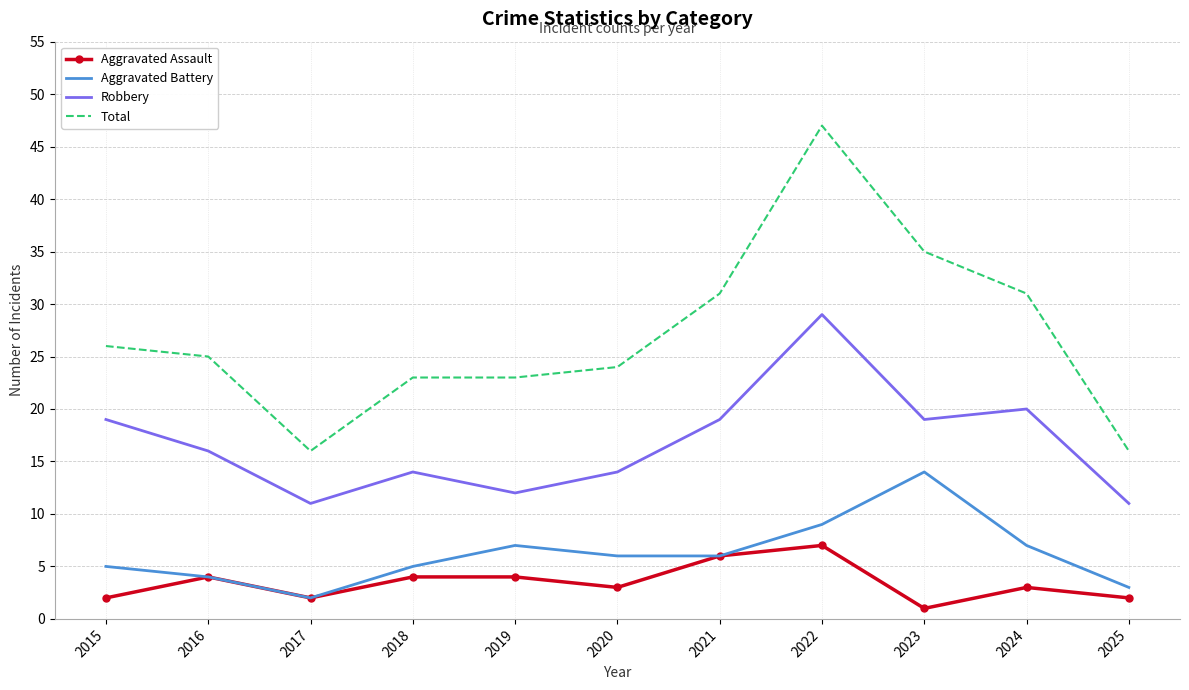

Reading left to right, what are all the values shown in this chart?

Aggravated Assault: 2015=2	2016=4	2017=2	2018=4	2019=4	2020=3	2021=6	2022=7	2023=1	2024=3	2025=2
Aggravated Battery: 2015=5	2016=4	2017=2	2018=5	2019=7	2020=6	2021=6	2022=9	2023=14	2024=7	2025=3
Robbery: 2015=19	2016=16	2017=11	2018=14	2019=12	2020=14	2021=19	2022=29	2023=19	2024=20	2025=11
Total: 2015=26	2016=25	2017=16	2018=23	2019=23	2020=24	2021=31	2022=47	2023=35	2024=31	2025=16